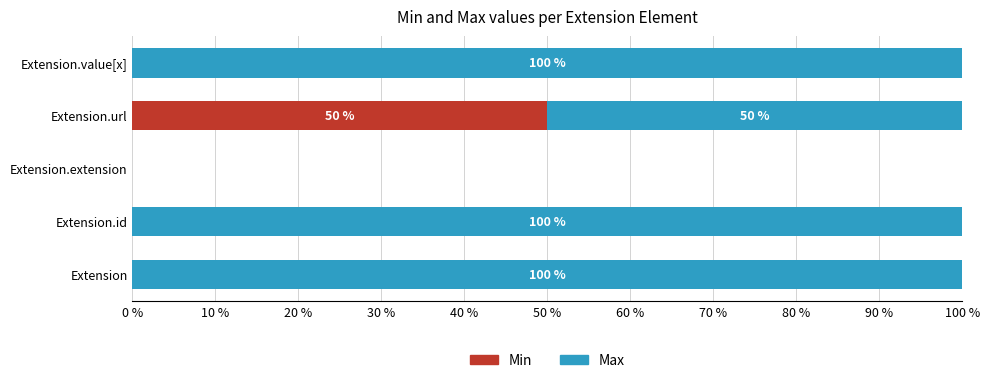

What are all the series names shown in the legend?

Min, Max